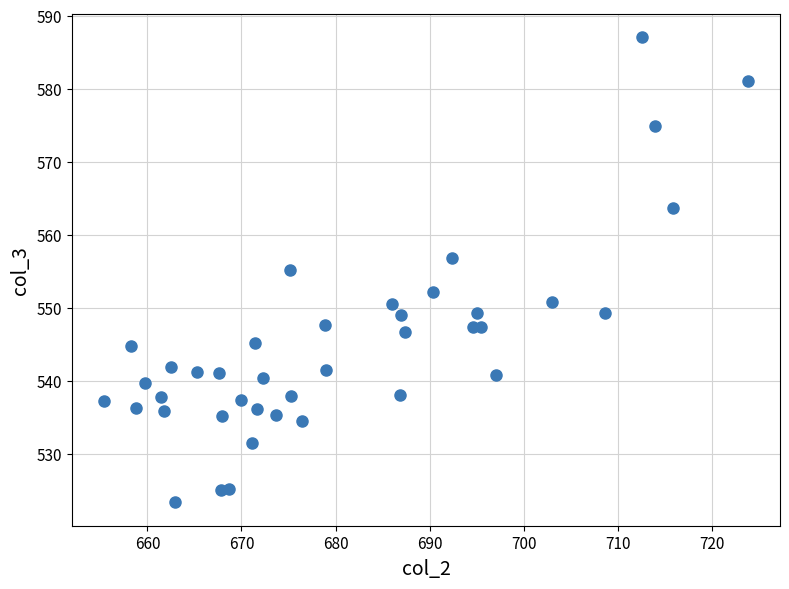

What is the range of Y values (max minus min)?

63.8